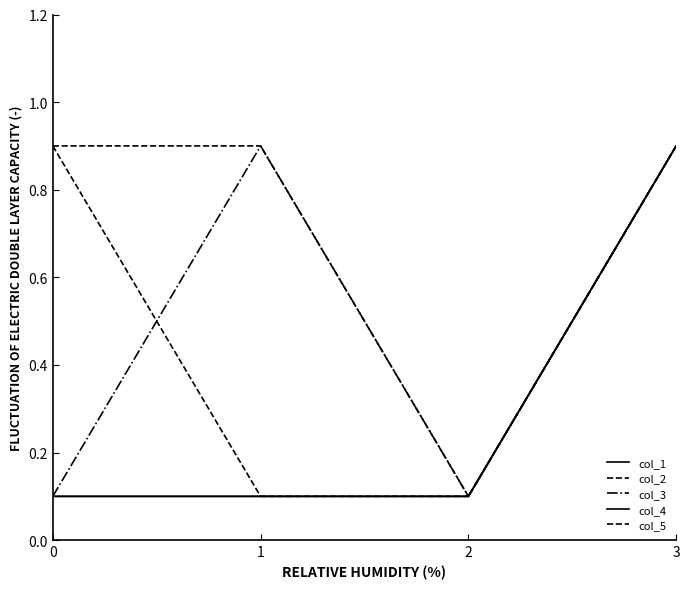

Does the chart have visible grid lines?

No